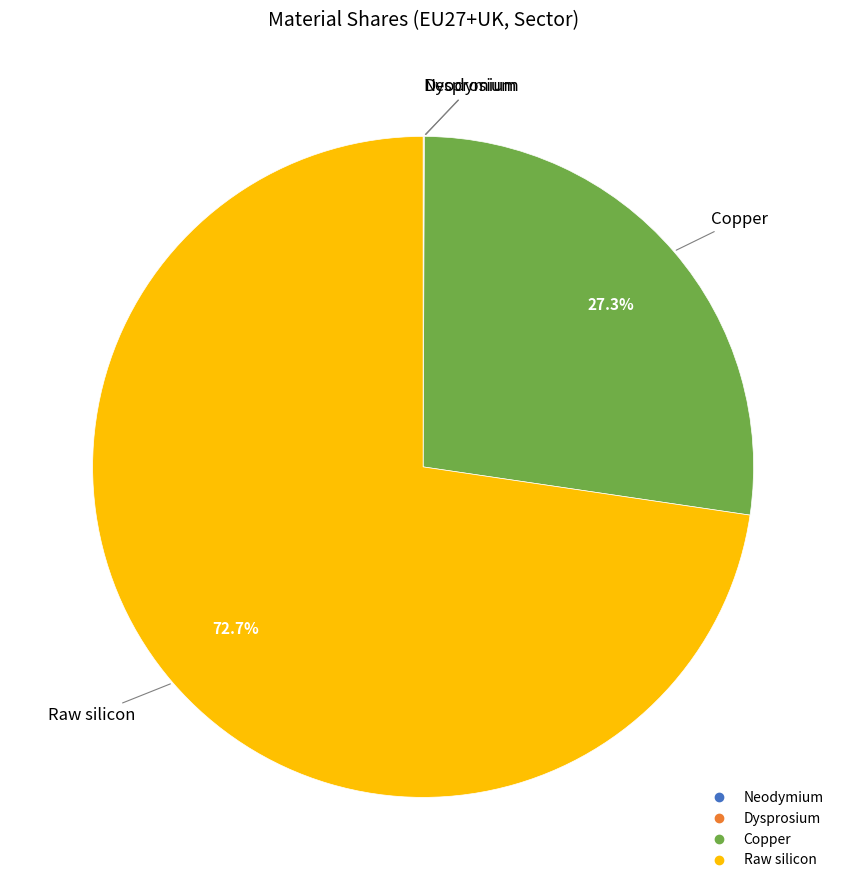

Is there a majority slice in this chart?

Yes